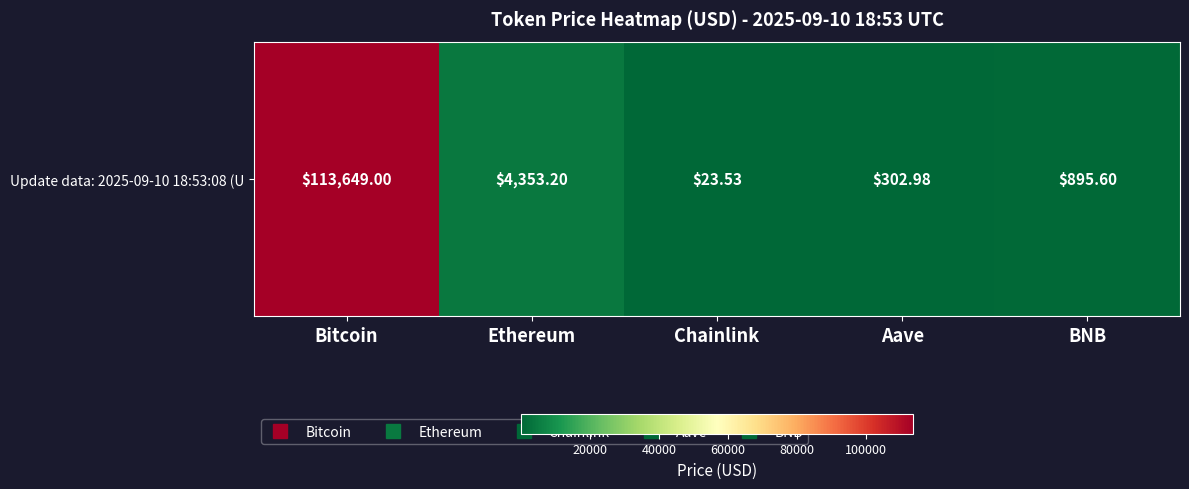

Rank the categories by value from highest to lowest.

Bitcoin, Ethereum, BNB, Aave, Chainlink